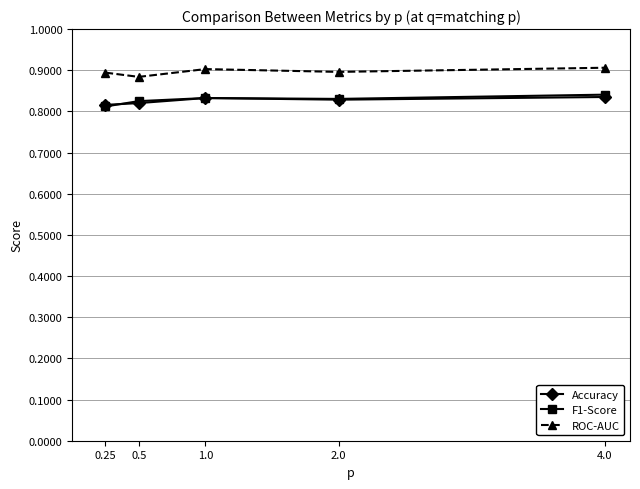

True or false: ROC-AUC and F1-Score cross at least once.

False